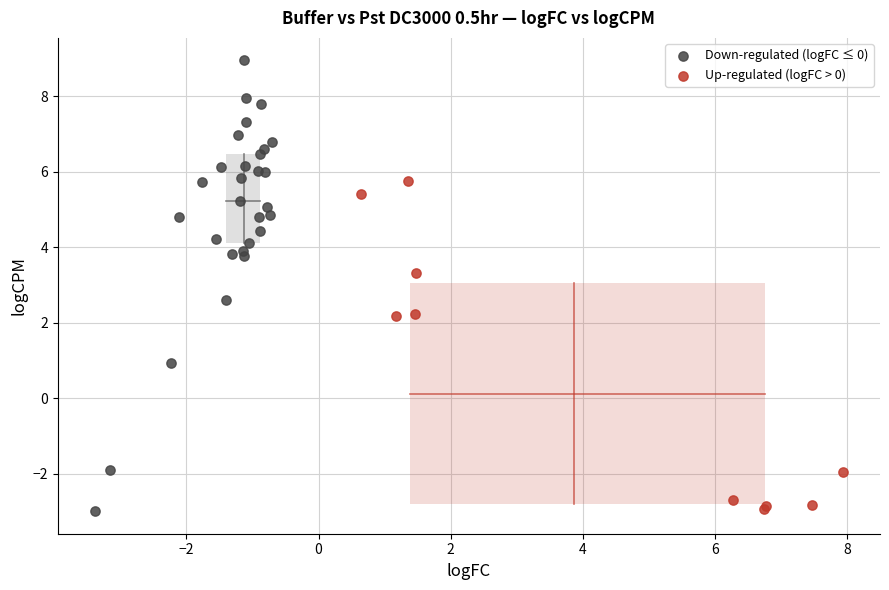

Which series contains the highest Y value?

Down-regulated (logFC ≤ 0)